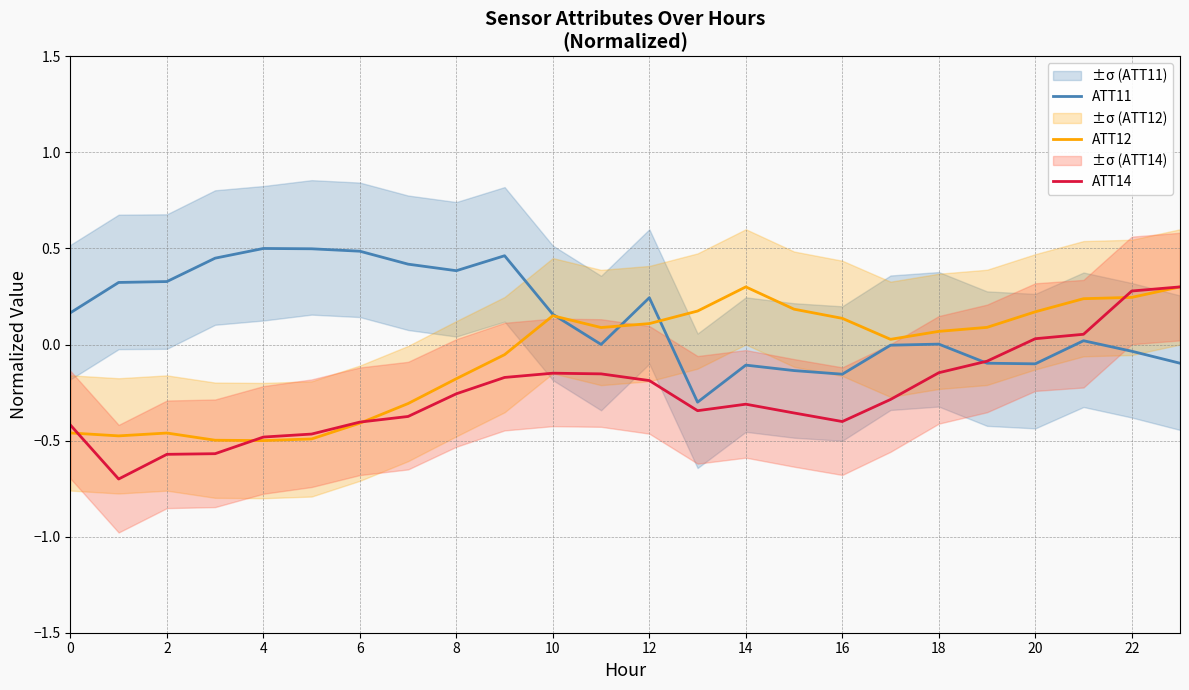

The ATT14 series shows -0.1 at 14. True or false?

False